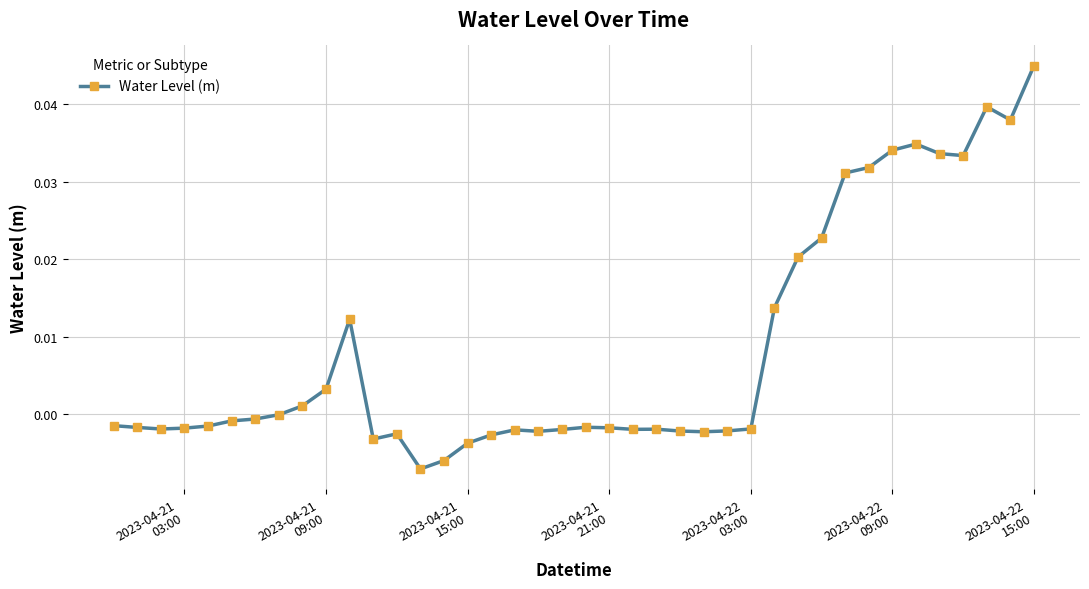

What is the difference between the maximum and second lowest values?

0.1